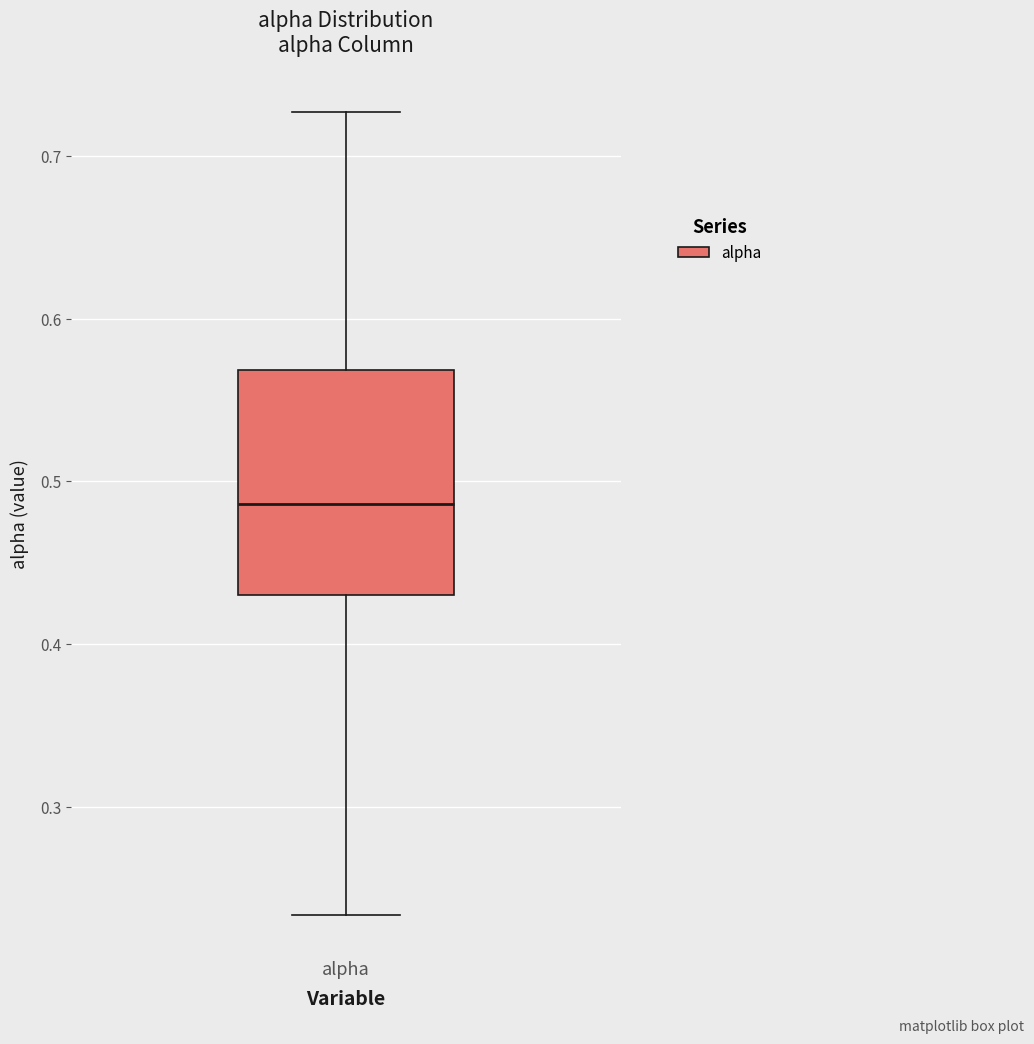

Where is the upper edge of the box for alpha on the y-axis? The values are not printed on the chart, so give them approximately, as read against the axis.

0.57